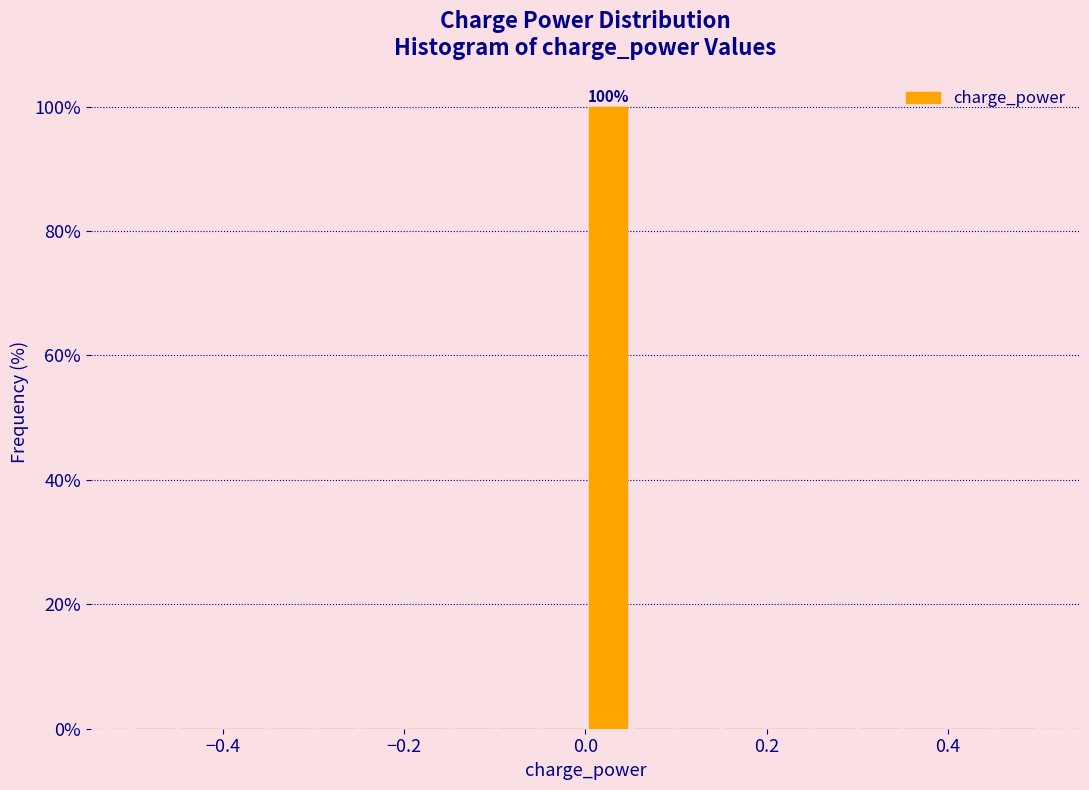

Around what value on the x-axis is the tallest bar? Give the approximate position of its centre, as read against the axis.

0.02